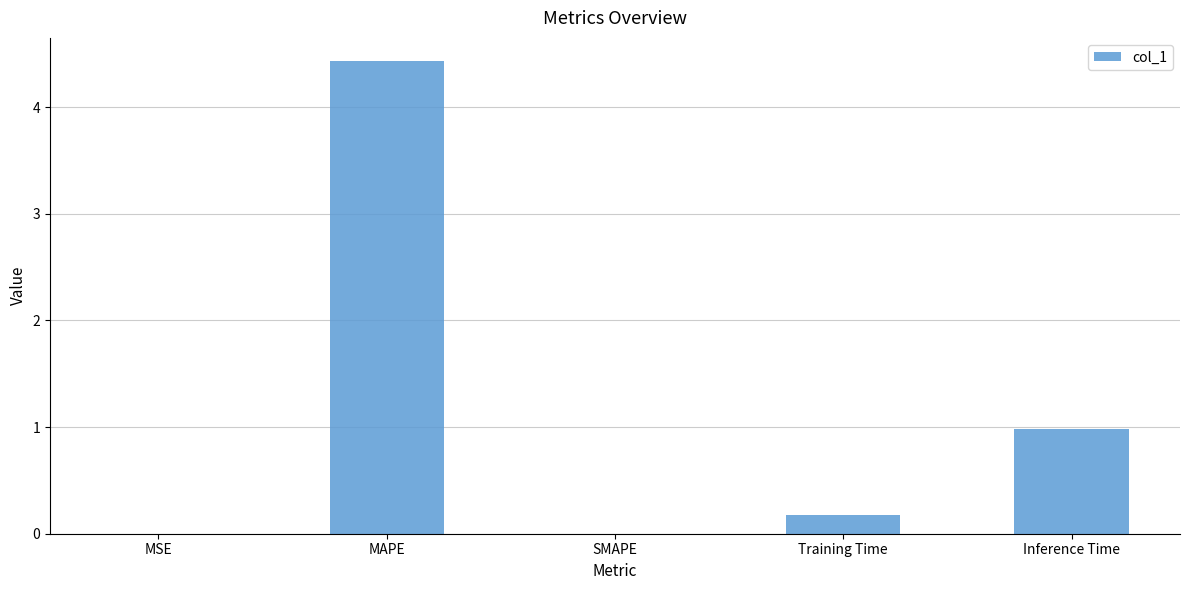

What is the sum of all values?

5.6